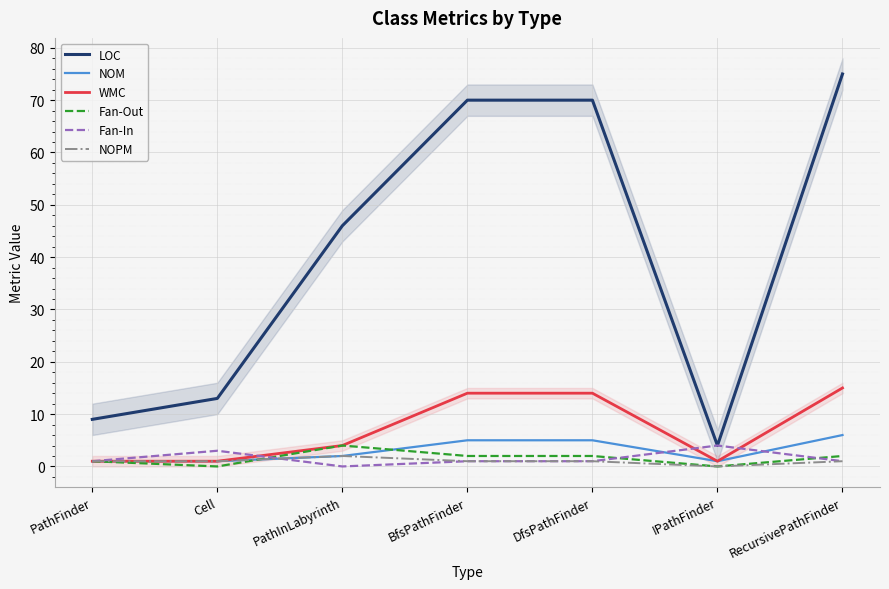

Reading right to left, transcribe all the data shown in this chart.

LOC: RecursivePathFinder=75	IPathFinder=4	DfsPathFinder=70	BfsPathFinder=70	PathInLabyrinth=46	Cell=13	PathFinder=9
NOM: RecursivePathFinder=6	IPathFinder=1	DfsPathFinder=5	BfsPathFinder=5	PathInLabyrinth=2	Cell=1	PathFinder=1
WMC: RecursivePathFinder=15	IPathFinder=1	DfsPathFinder=14	BfsPathFinder=14	PathInLabyrinth=4	Cell=1	PathFinder=1
Fan-Out: RecursivePathFinder=2	IPathFinder=0	DfsPathFinder=2	BfsPathFinder=2	PathInLabyrinth=4	Cell=0	PathFinder=1
Fan-In: RecursivePathFinder=1	IPathFinder=4	DfsPathFinder=1	BfsPathFinder=1	PathInLabyrinth=0	Cell=3	PathFinder=1
NOPM: RecursivePathFinder=1	IPathFinder=0	DfsPathFinder=1	BfsPathFinder=1	PathInLabyrinth=2	Cell=1	PathFinder=1